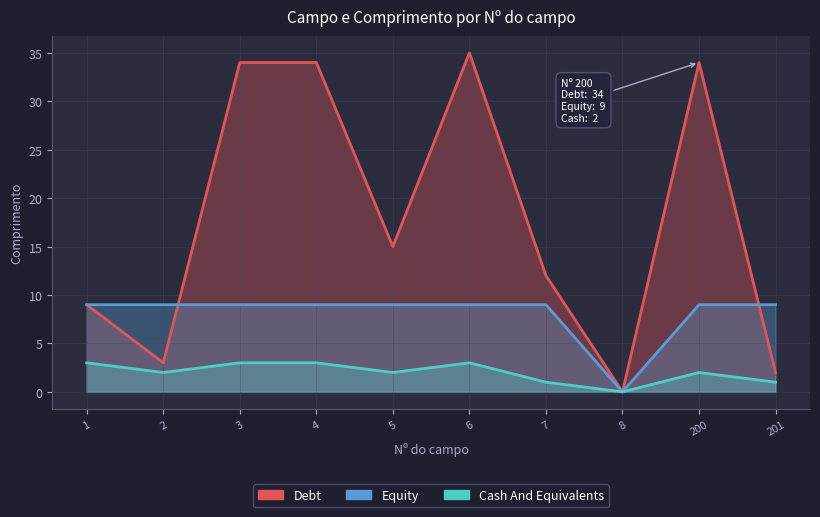

Where is the first local minimum for Debt?

2